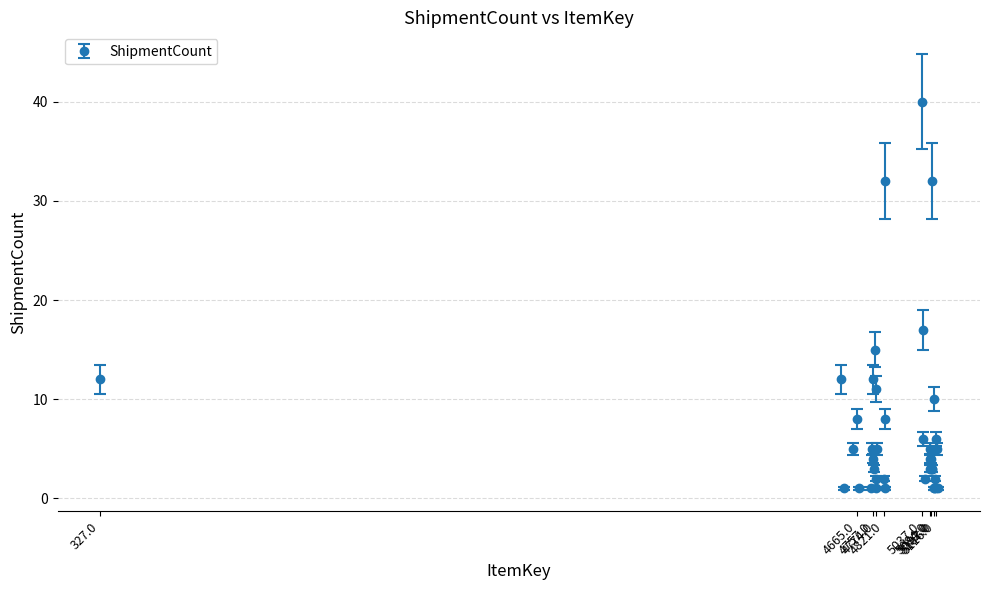

What is the greatest value displayed?

40